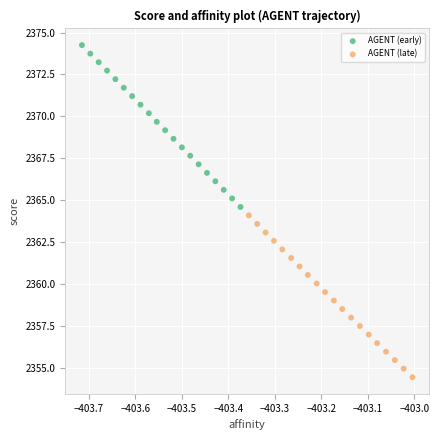

Which series reaches the minimum Y coordinate?

AGENT (late)